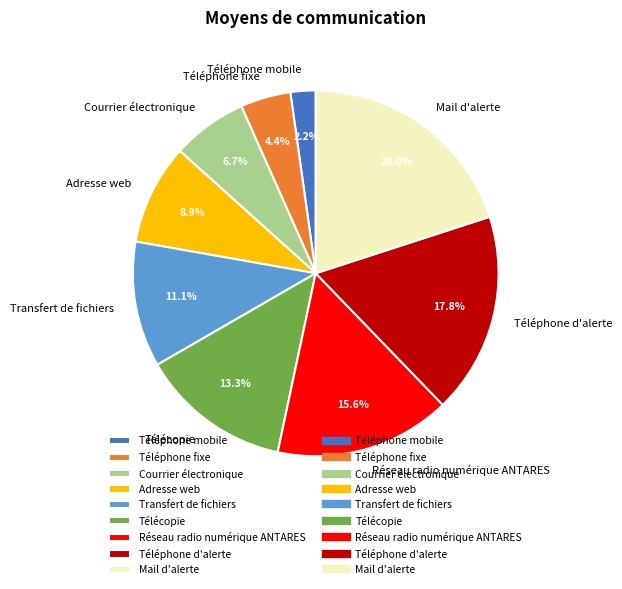

Which slice is the largest?

Mail d'alerte